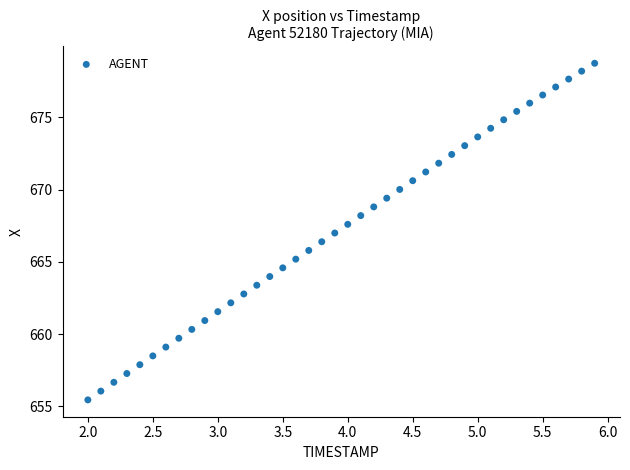

What is the range of Y values (max minus min)?

23.3